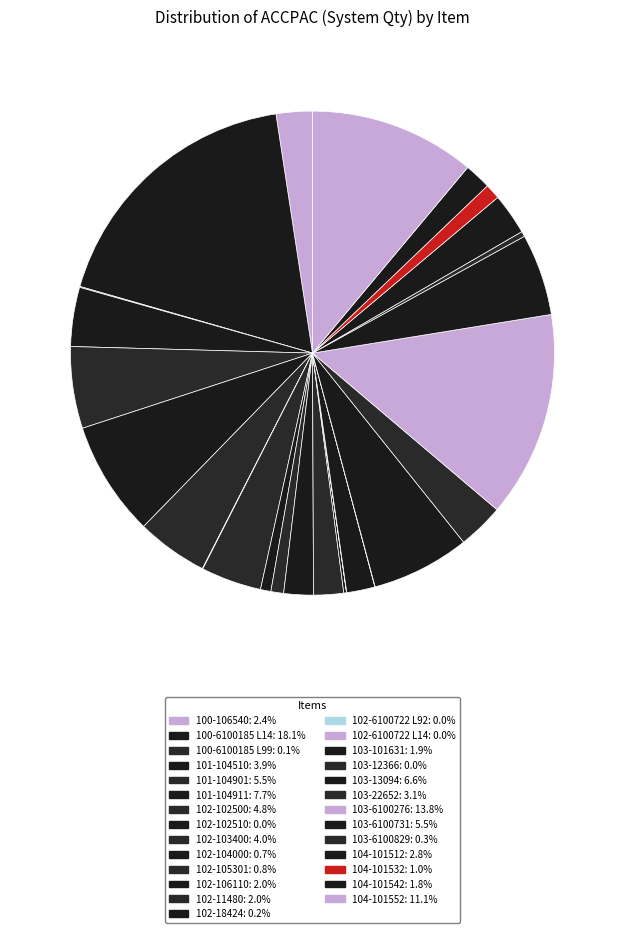

Which category has the biggest portion of the pie?

100-6100185 L14